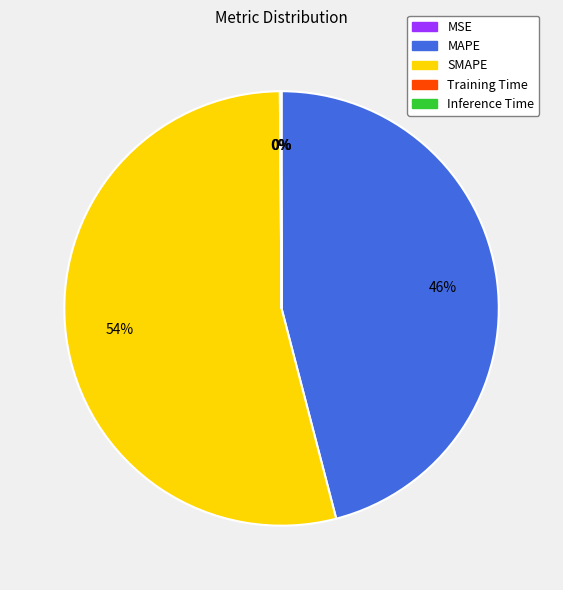

Does any single category account for the majority?

Yes